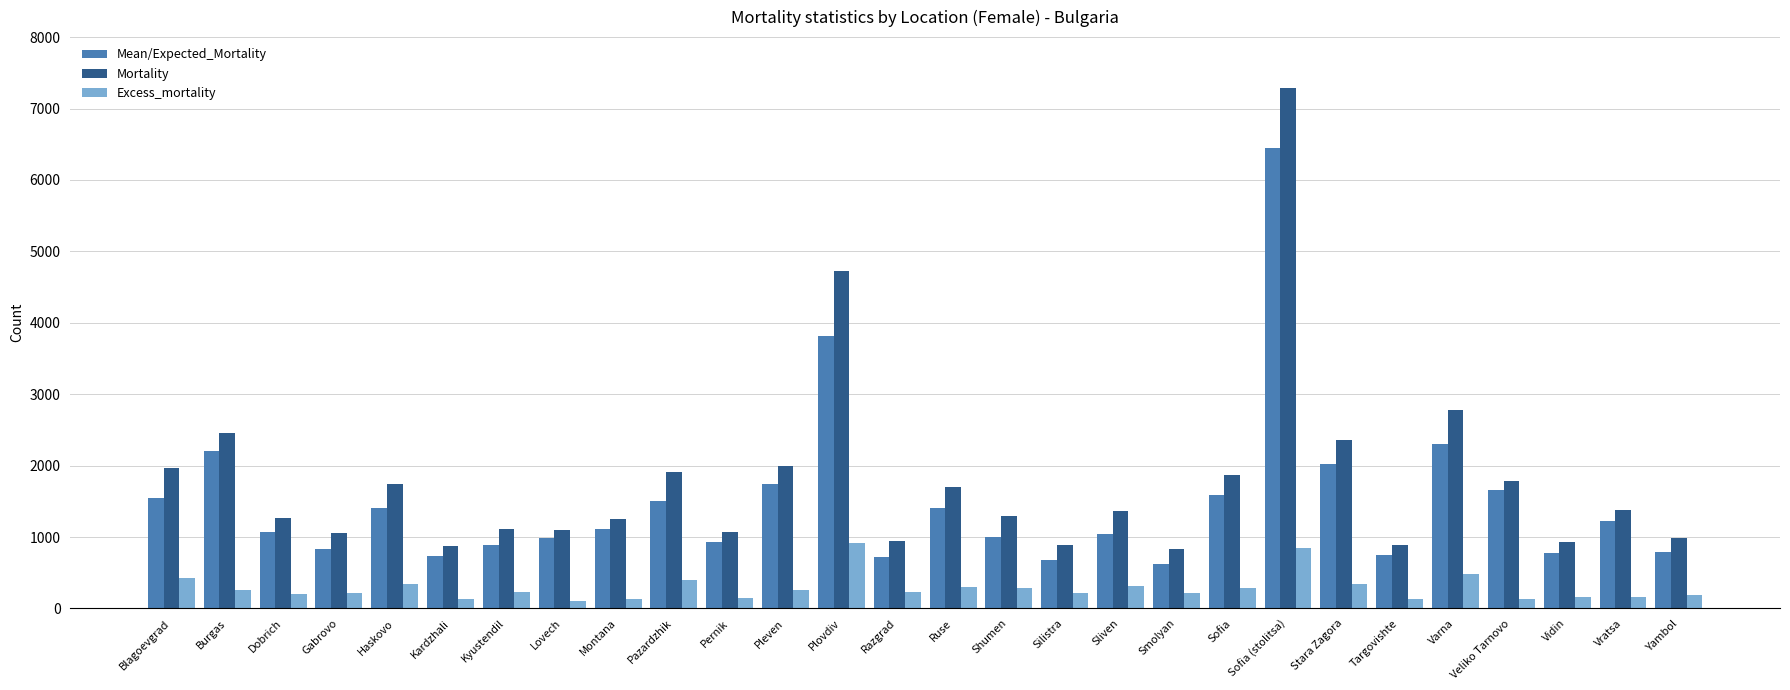

What is the label of the 7th bar from the right?

Stara Zagora